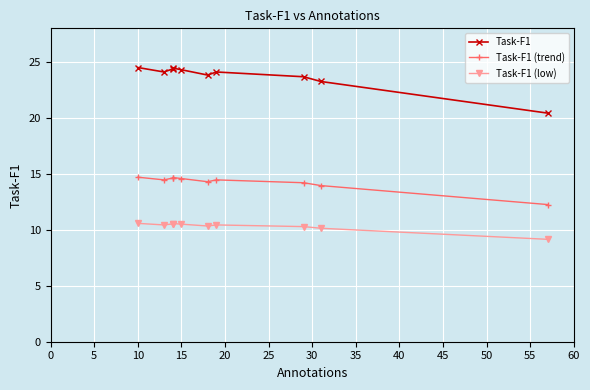

What is the minimum value for Task-F1 (trend)?

12.3